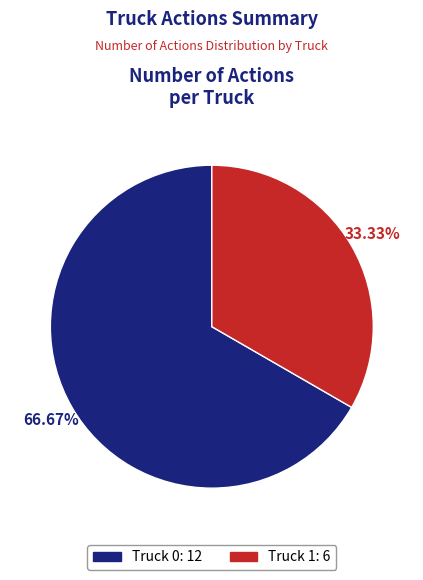

To the nearest percent, what is the difference between the largest and smallest slice percentages?

33%